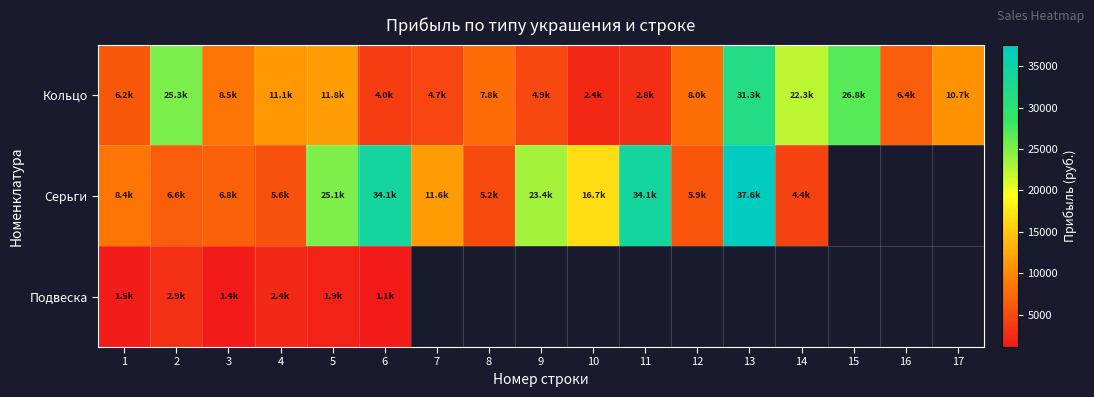

Is it true that Серьги equals 1237.6 at 12?

False